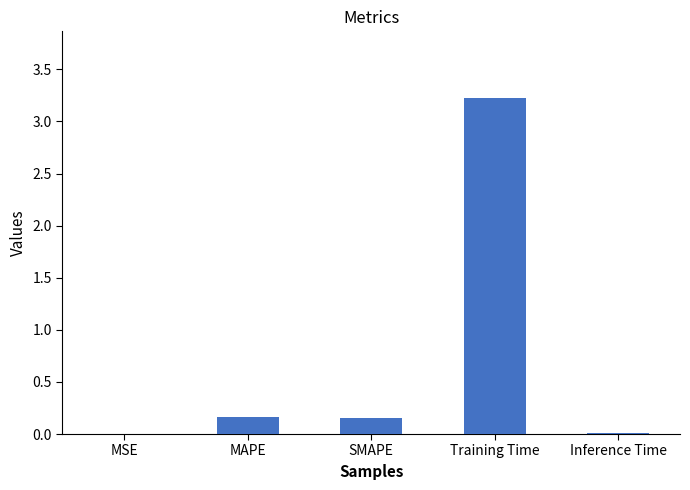

Is it true that the value at Training Time is 4.6?

False